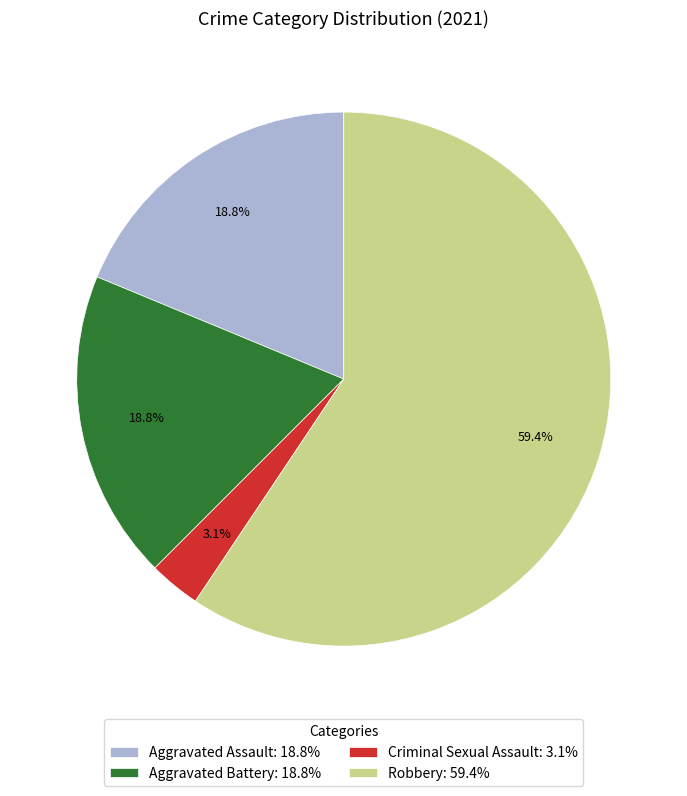

To the nearest percent, what is the difference between the largest and smallest slice percentages?

56%